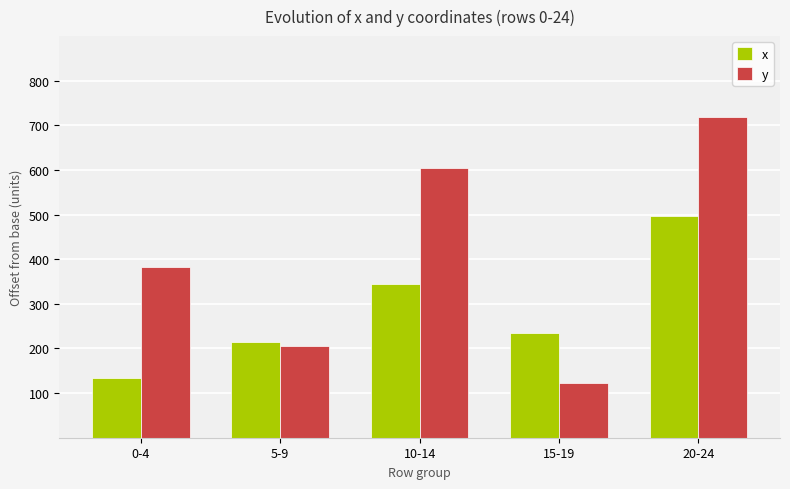

Is it true that x equals 739.7 at 20-24?

False